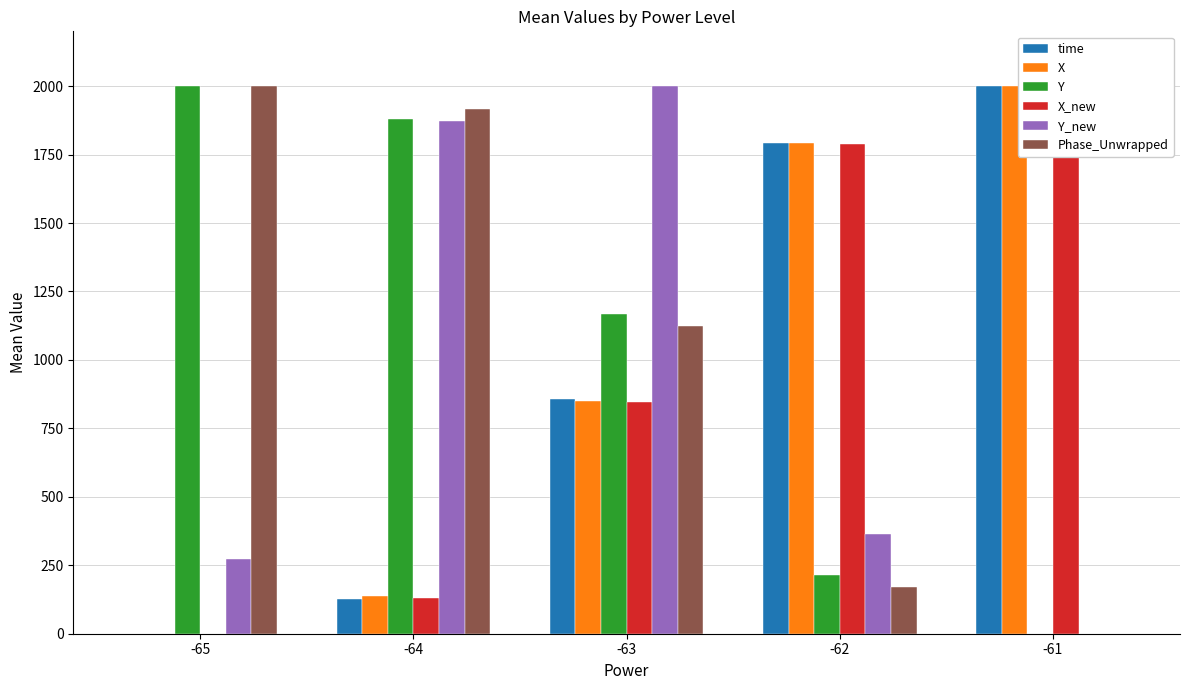

Between -62 and -63, which is larger?

-62